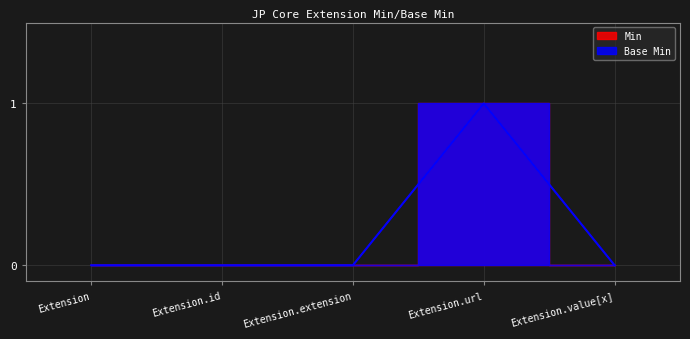

Which category has the highest value in the Min series?

Extension.url